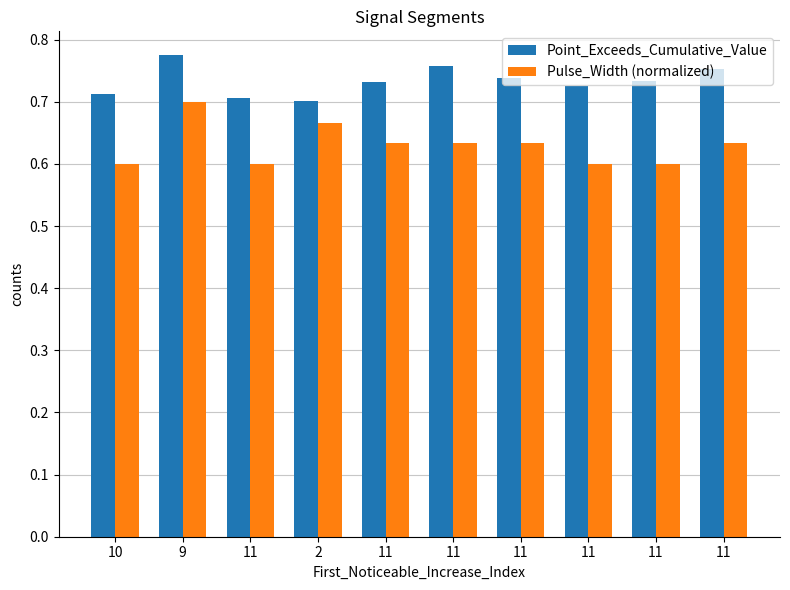

Which series changed the most between 2 and 11?

Pulse_Width (normalized)